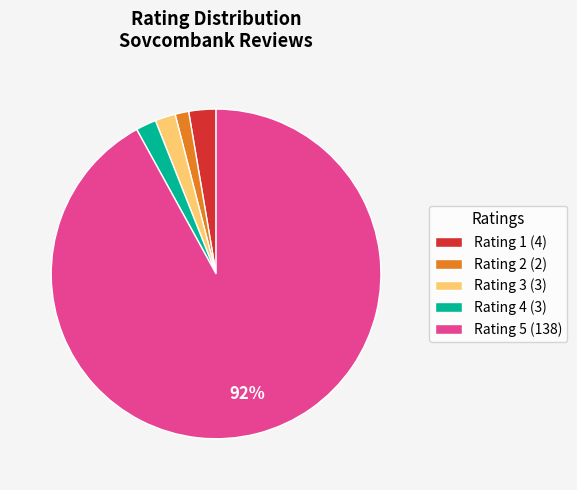

How many slices are in this pie chart?

5